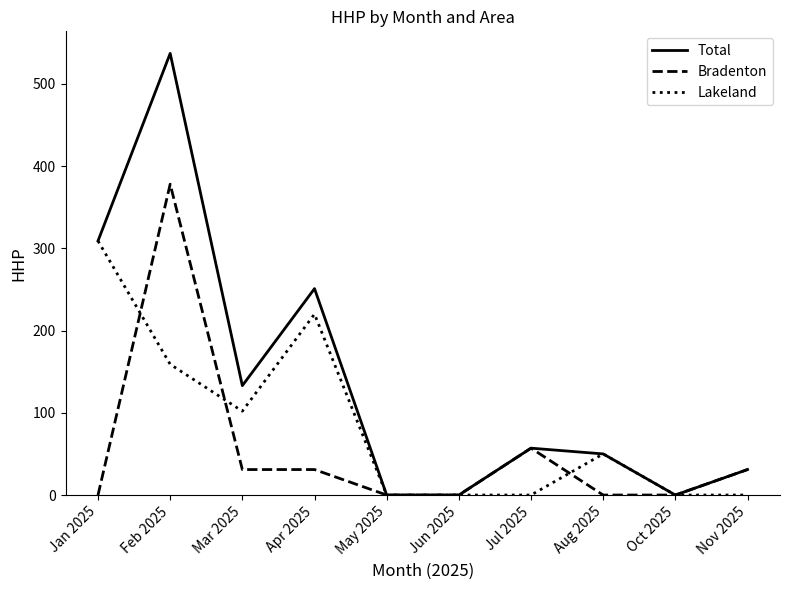

How many lines are shown in the chart?

3